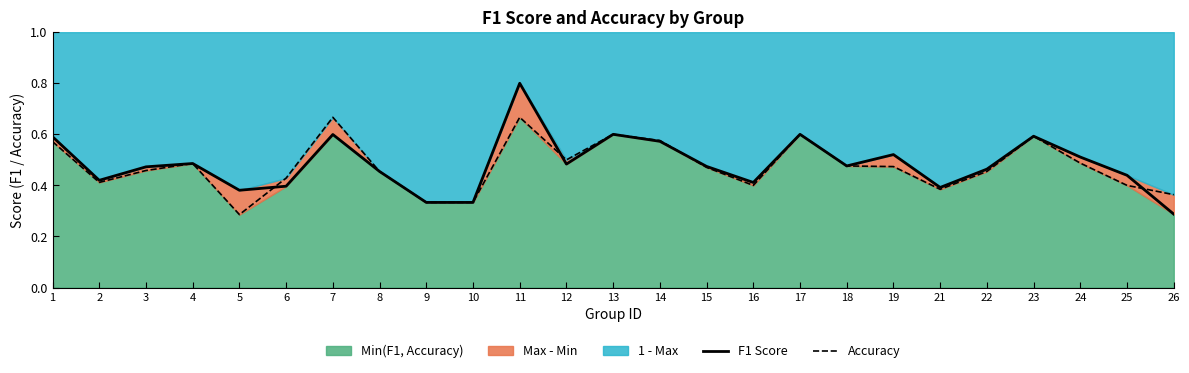

Does the chart display data point markers on the line(s)?

No